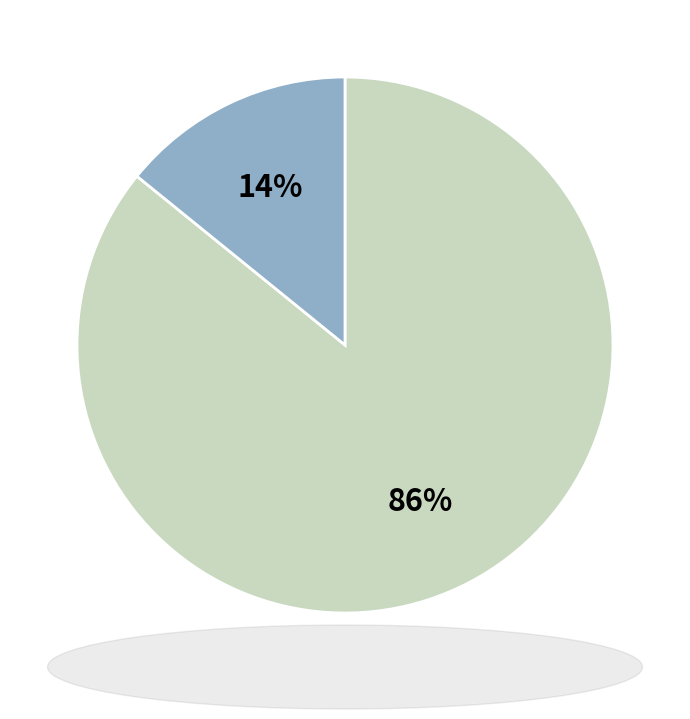

Is there a majority slice in this chart?

Yes